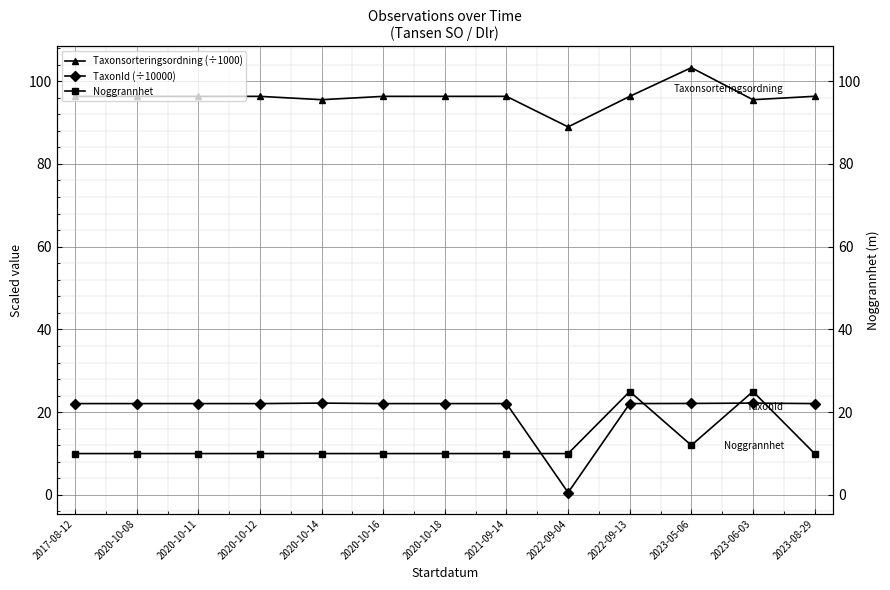

What value does the TaxonId (÷10000) series have at 2021-09-14?

22.1